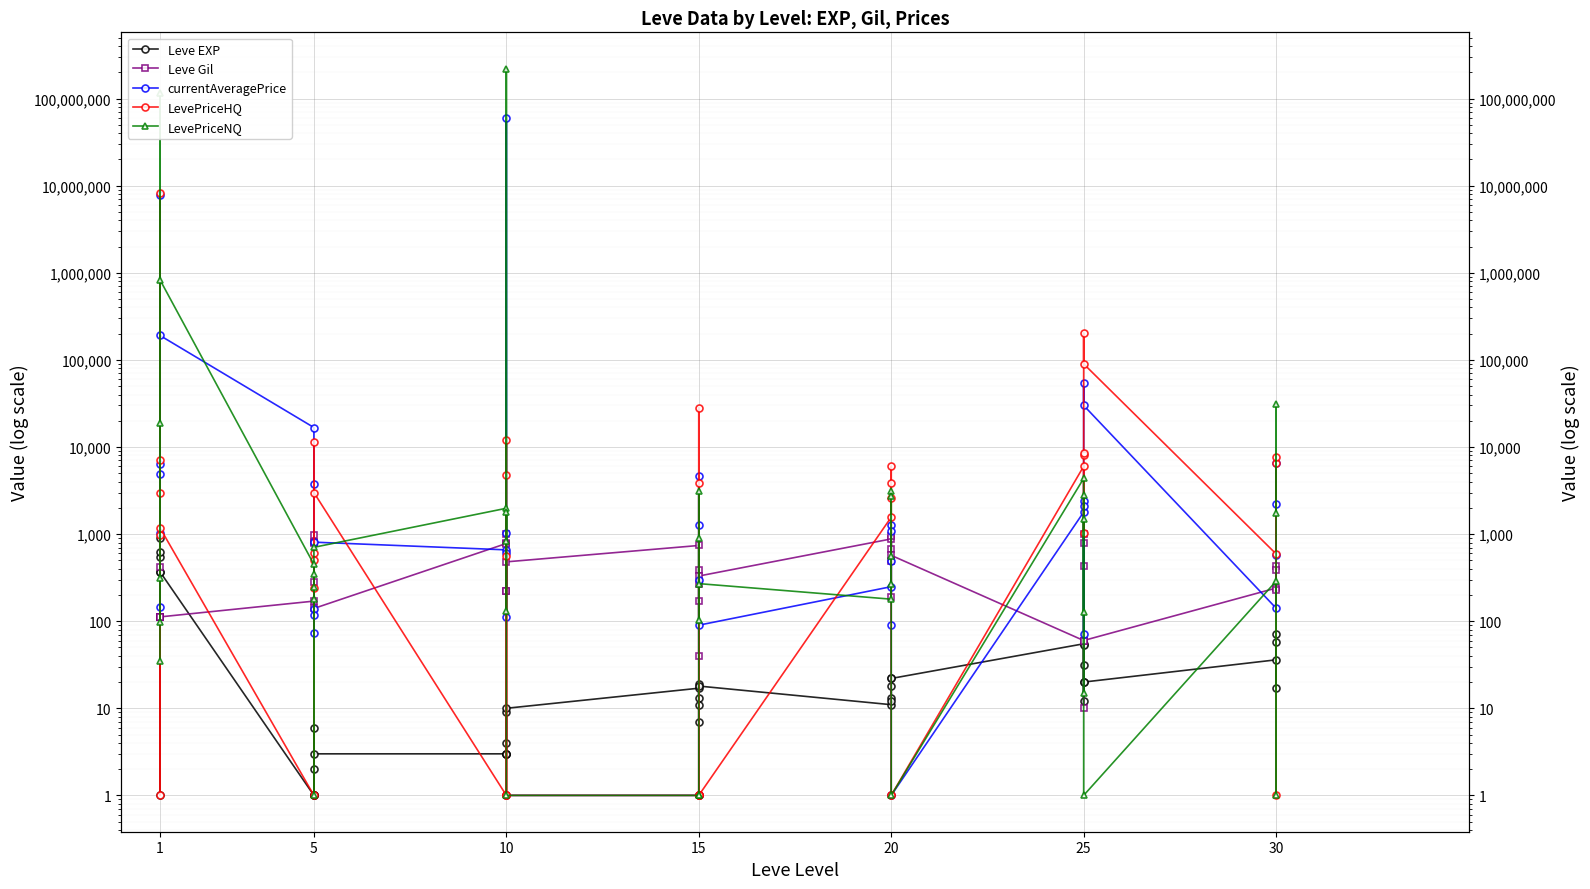

Which category has the lowest value in the Leve EXP series?

1